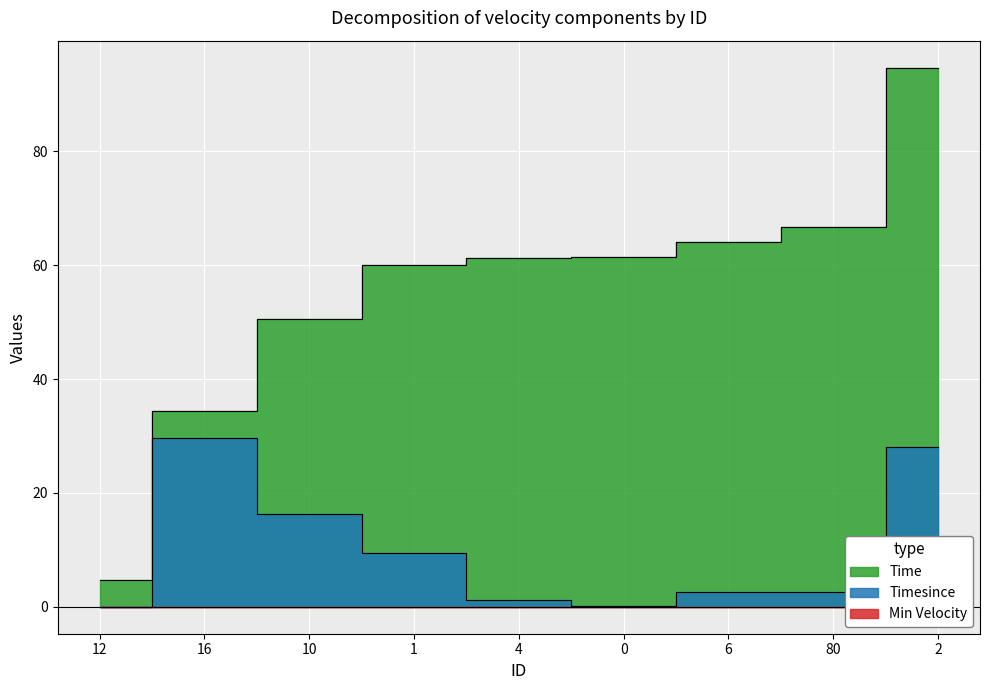

What is the label of the 5th point from the left?

4